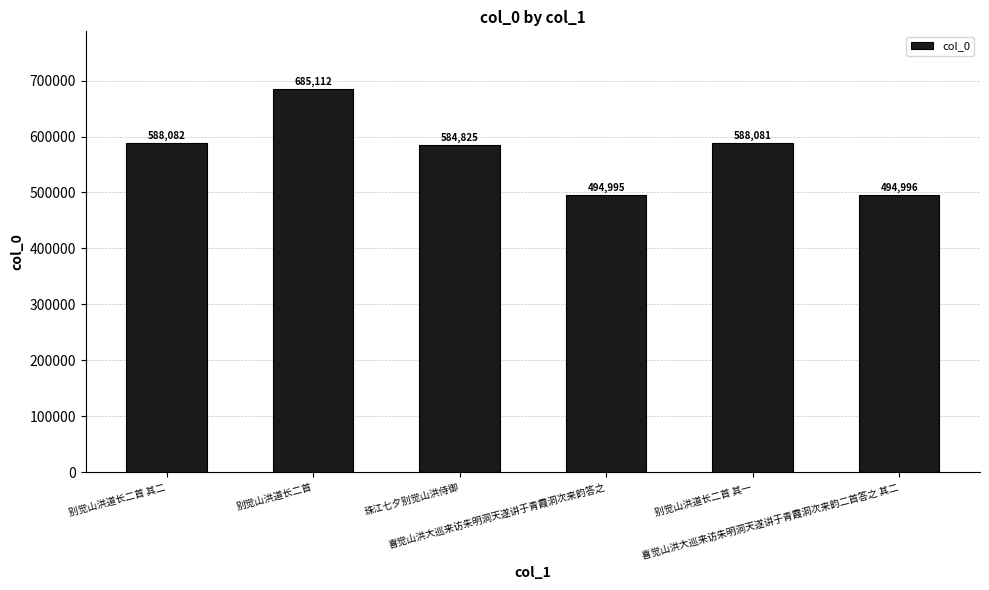

What is the average value?

572682